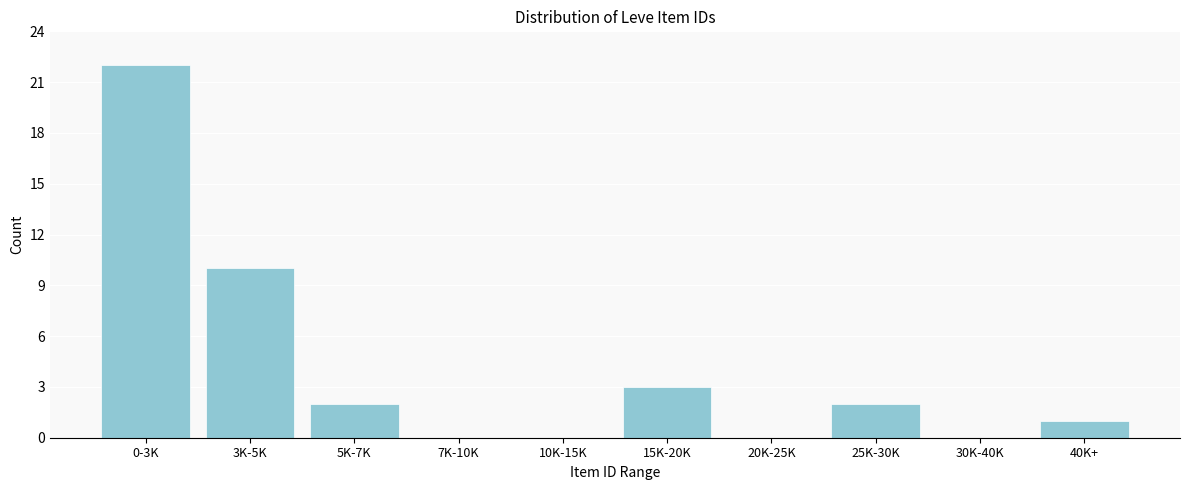

Reading left to right, transcribe all the data shown in this chart.

0-3K=22	3K-5K=10	5K-7K=2	7K-10K=0	10K-15K=0	15K-20K=3	20K-25K=0	25K-30K=2	30K-40K=0	40K+=1